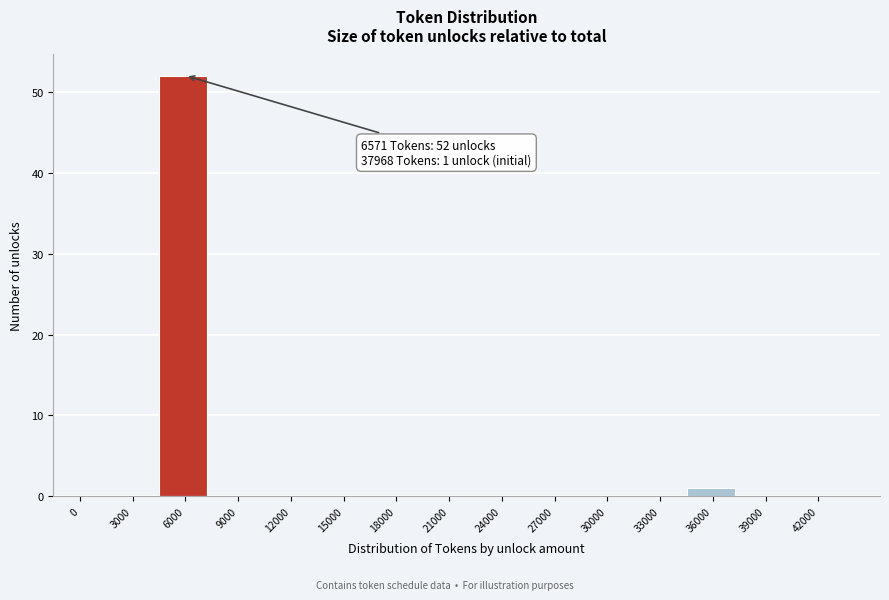

Reading left to right, list all the values displayed in this chart.

0=0	3000=0	6000=52	9000=0	12000=0	15000=0	18000=0	21000=0	24000=0	27000=0	30000=0	33000=0	36000=1	39000=0	42000=0